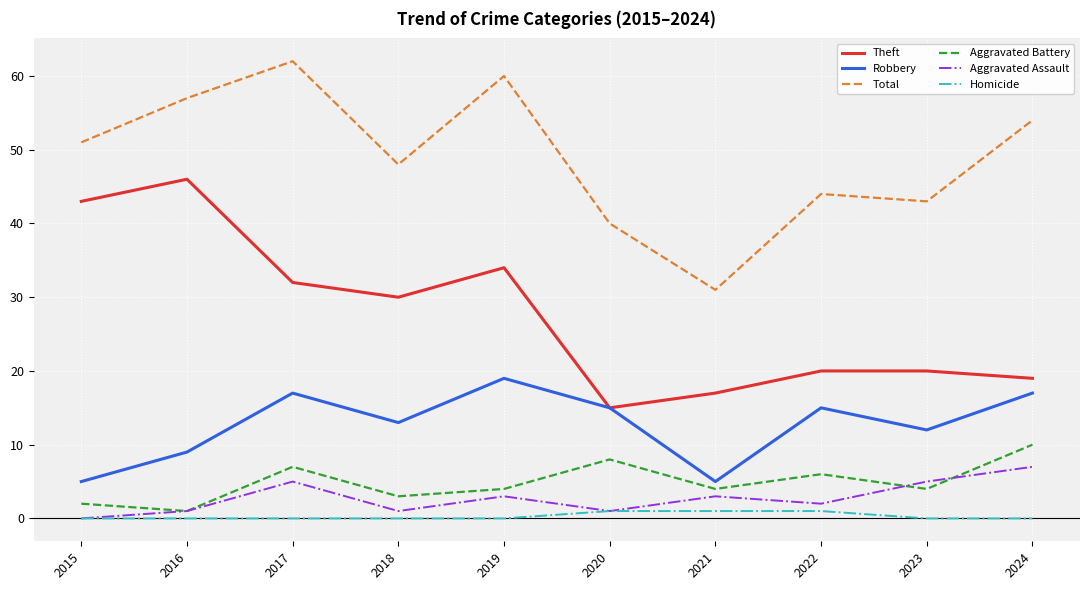

What is the difference between the Robbery values at 2020 and 2019?

4